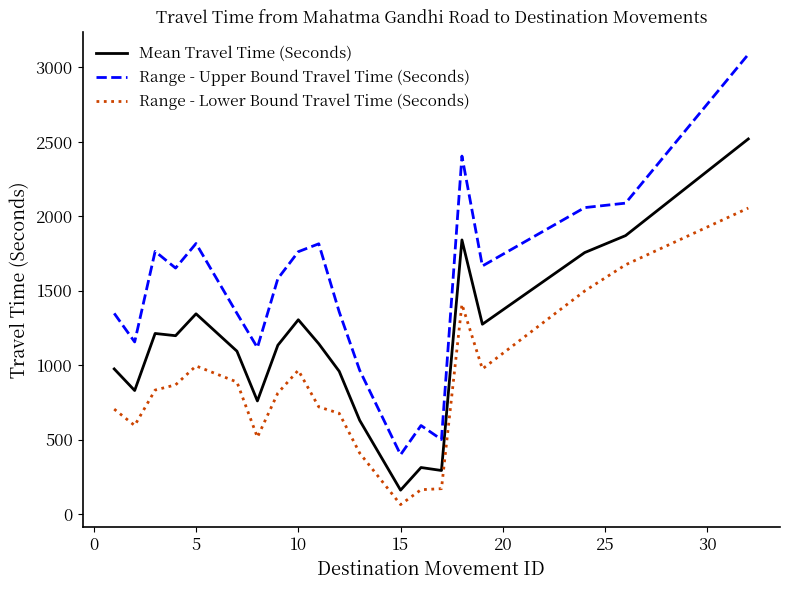

Which series has the largest total across all categories?

Range - Upper Bound Travel Time (Seconds)